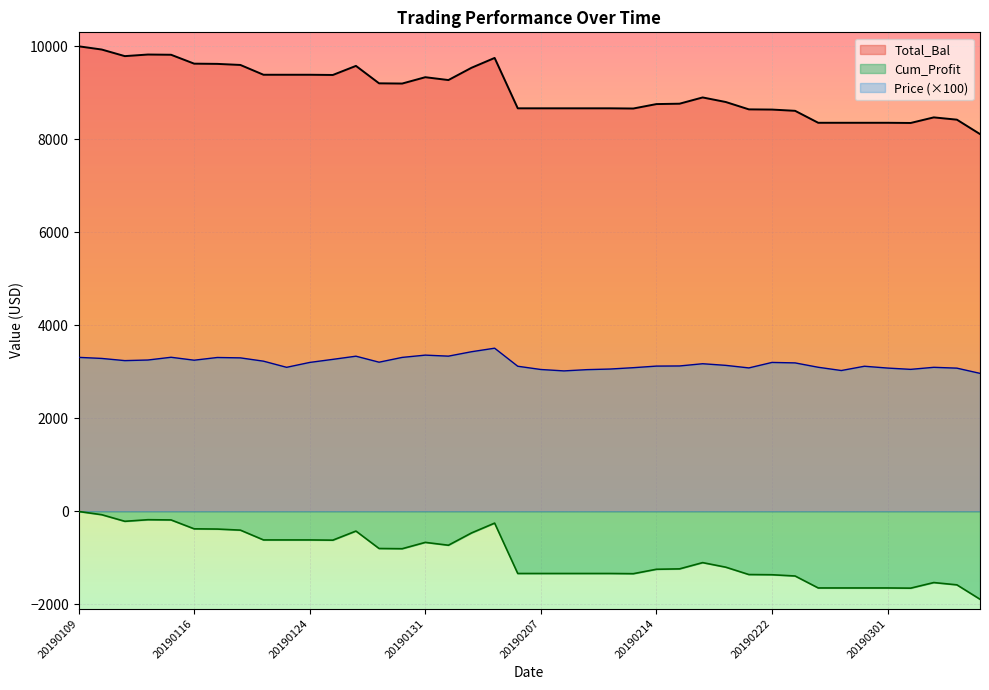

Reading right to left, list all the values displayed in this chart.

Total_Bal: 8107.9	8417.7	8466.8	8346.7	8350.9	8350.9	8350.9	8350.9	8607.9	8634.8	8639.1	8797.4	8895.4	8761.0	8752.6	8657.4	8661.7	8661.7	8661.7	8661.7	8661.7	9744.7	9533.4	9269.3	9330.5	9194.3	9198.8	9573.7	9378.5	9383.2	9383.2	9383.2	9593.8	9617.0	9621.8	9813.1	9818.0	9783.6	9925.5	9995.0
Cum_Profit: -1892.1	-1582.3	-1533.2	-1653.3	-1649.1	-1649.1	-1649.1	-1649.1	-1392.1	-1365.2	-1360.9	-1202.6	-1104.6	-1239.0	-1247.4	-1342.6	-1338.3	-1338.3	-1338.3	-1338.3	-1338.3	-255.3	-466.6	-730.7	-669.5	-805.7	-801.2	-426.3	-621.5	-616.8	-616.8	-616.8	-406.2	-383.0	-378.2	-186.9	-182.0	-216.4	-74.5	-5.0
Price: 2964.0	3076.0	3094.0	3050.0	3078.0	3117.0	3025.0	3095.0	3189.0	3199.0	3081.0	3136.0	3171.0	3123.0	3120.0	3086.0	3057.0	3044.0	3017.0	3047.0	3117.0	3505.0	3429.0	3334.0	3356.0	3307.0	3204.0	3333.0	3265.0	3199.0	3094.0	3226.0	3297.0	3305.0	3247.0	3310.0	3251.0	3238.0	3285.0	3308.0